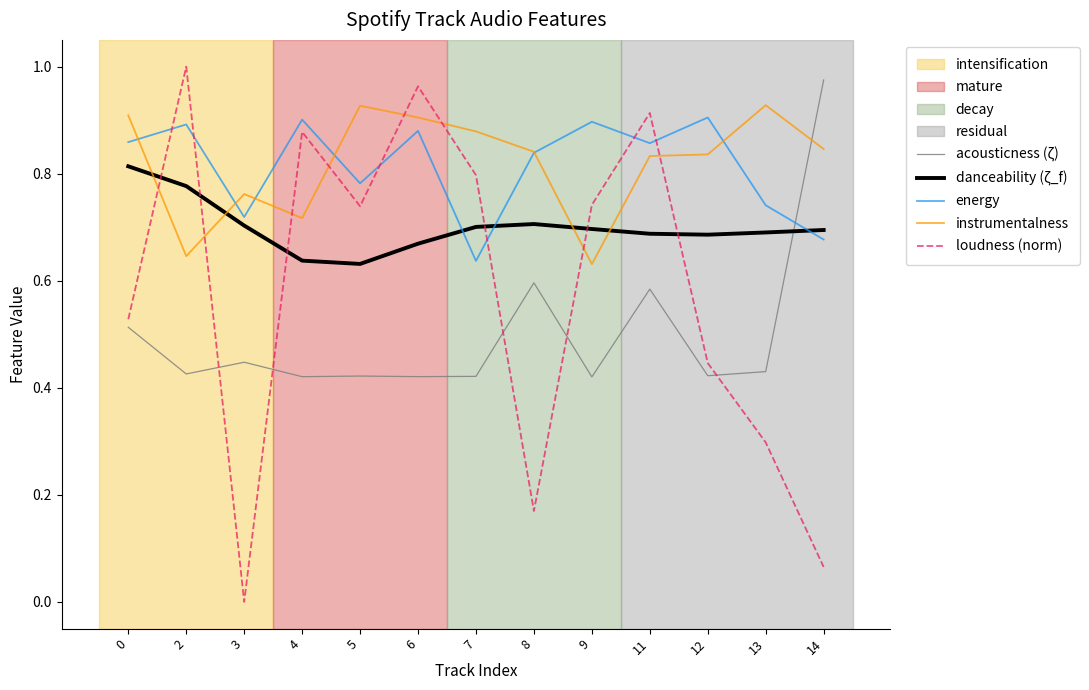

Which series has the largest range (max minus min)?

loudness (norm)